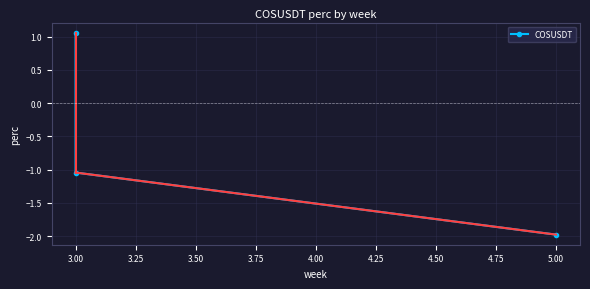

What position from the right is 3.00?

2